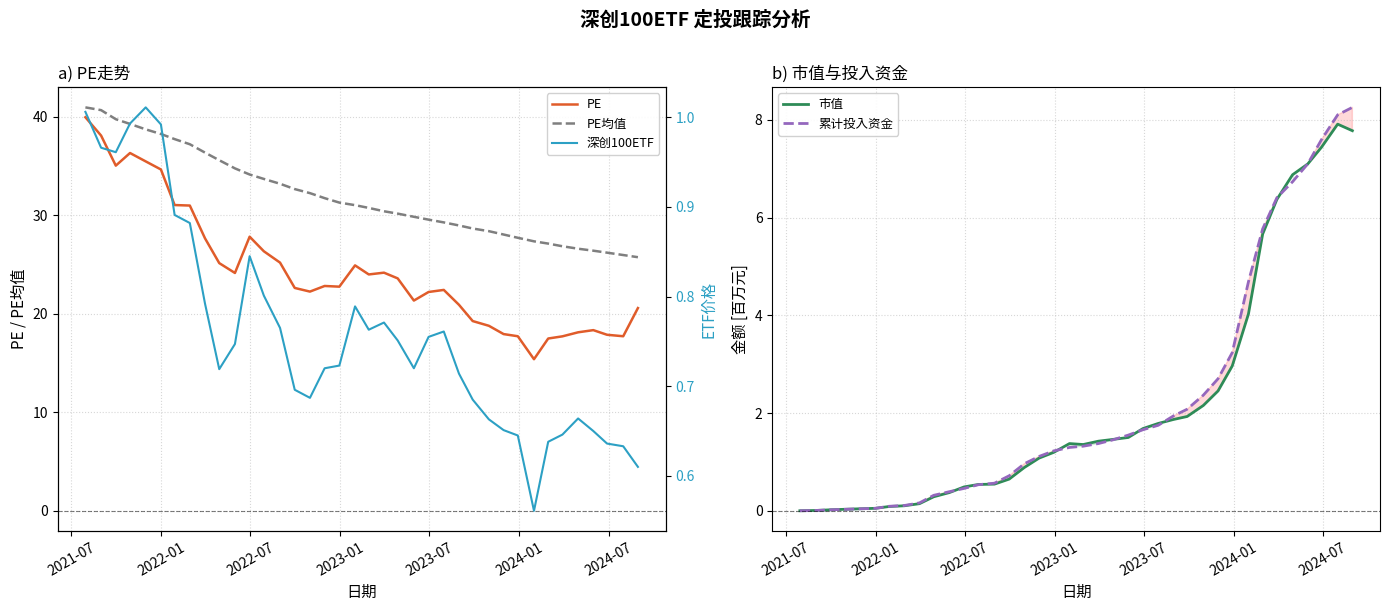

How many data points does each series have?

38